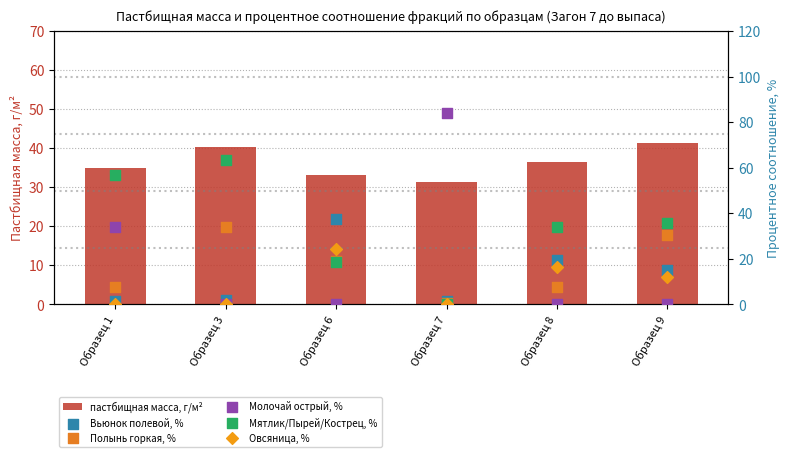

Is the value of Овсяница, % at Образец 3 greater than the value of пастбищная масса, г/м² at Образец 9?

No